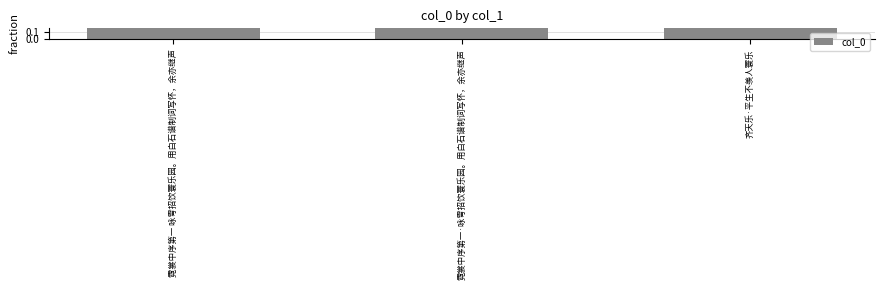

How many data points does each series have?

3